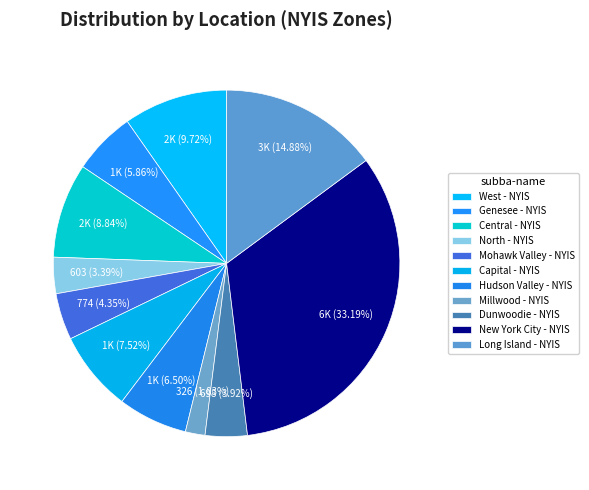

What is the change in value from Central - NYIS to Hudson Valley - NYIS?

-417